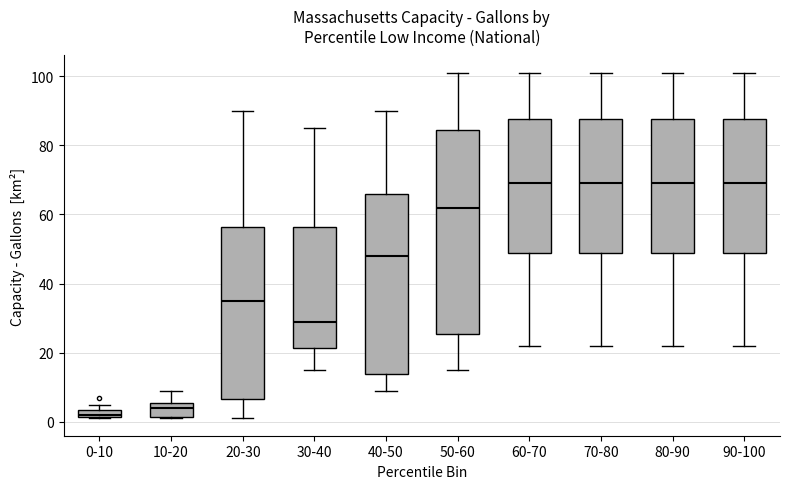

Where does the lower whisker of the box for 50-60 end on the y-axis? The values are not printed on the chart, so give them approximately, as read against the axis.

16